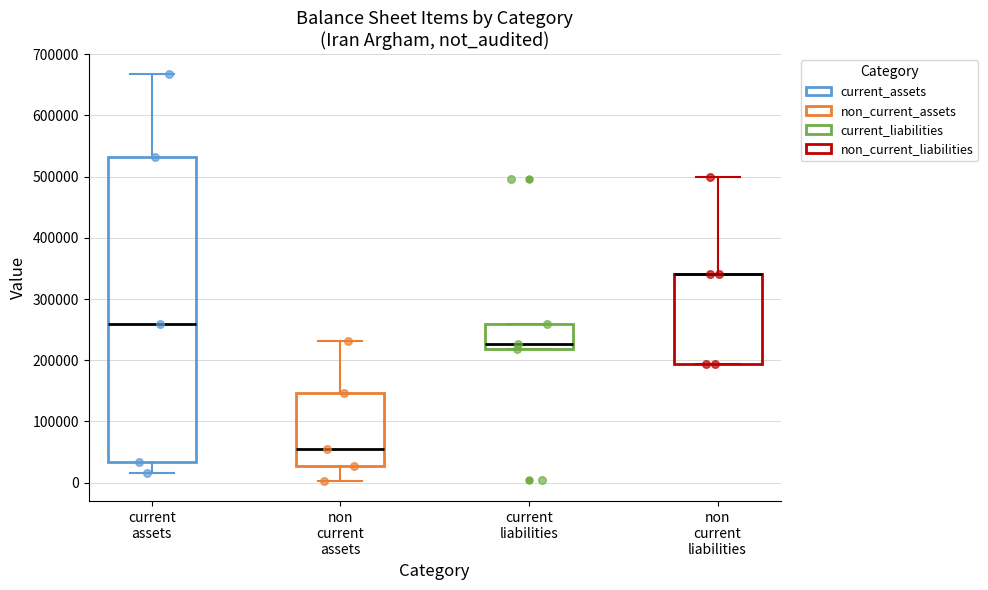

Reading left to right, read every box against the y-axis: the position of its median line, the range the box covers, and the ends of its whiskers. The values are not printed on the chart, so give them approximately, as read against the axis.

current assets: median 260000, box 30000 to 530000, whiskers 20000 to 670000
non current assets: median 50000, box 30000 to 150000, whiskers 0 to 230000
current liabilities: median 230000, box 220000 to 260000, whiskers 220000 to 260000
non current liabilities: median 340000 (drawn on the box's upper edge), box 190000 to 340000, whiskers 190000 to 500000